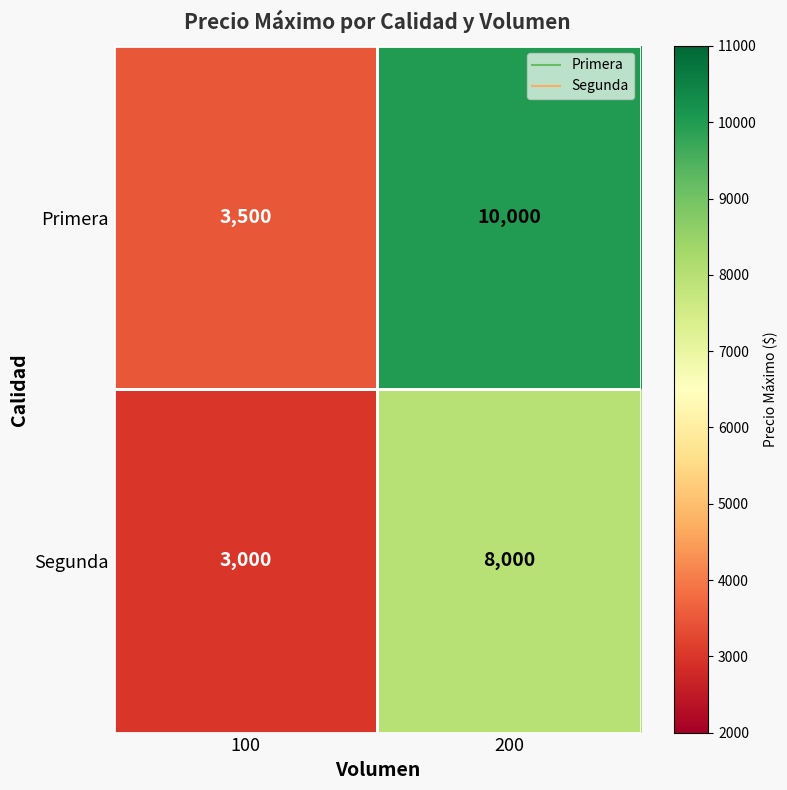

The value of Segunda at 200 is 8000. True or false?

True